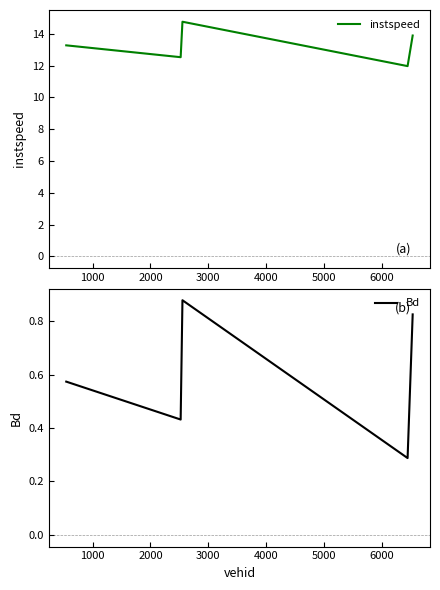

True or false: instspeed has a value of 5.8 at 2000.

False